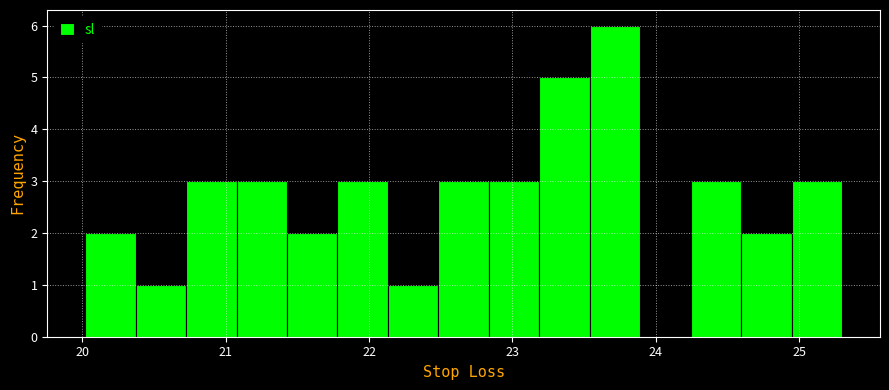

Read against the x-axis, roughly where is the centre of the tallest bar?

23.7